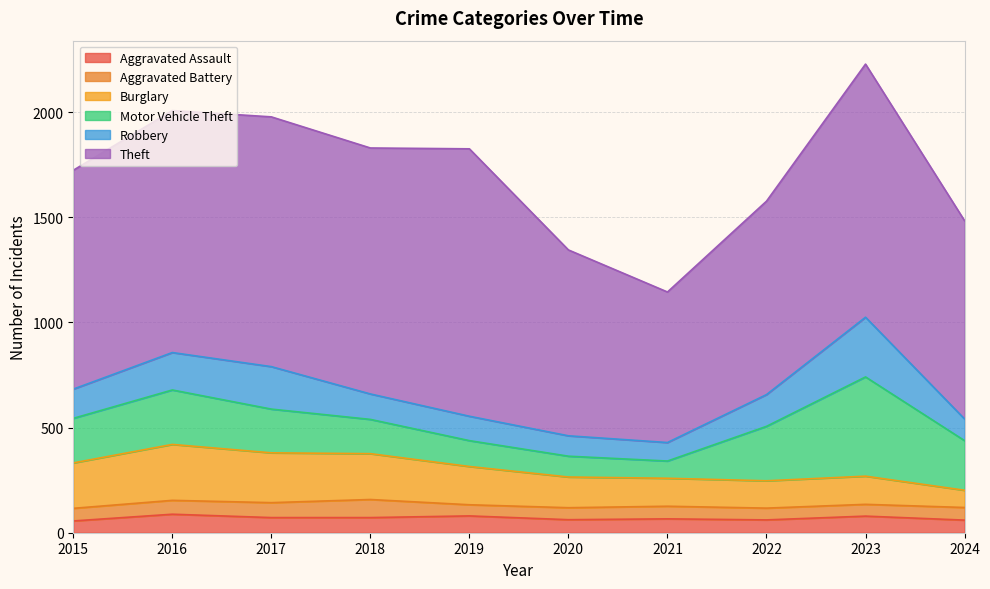

At which category is the sum across all series the highest?

2023